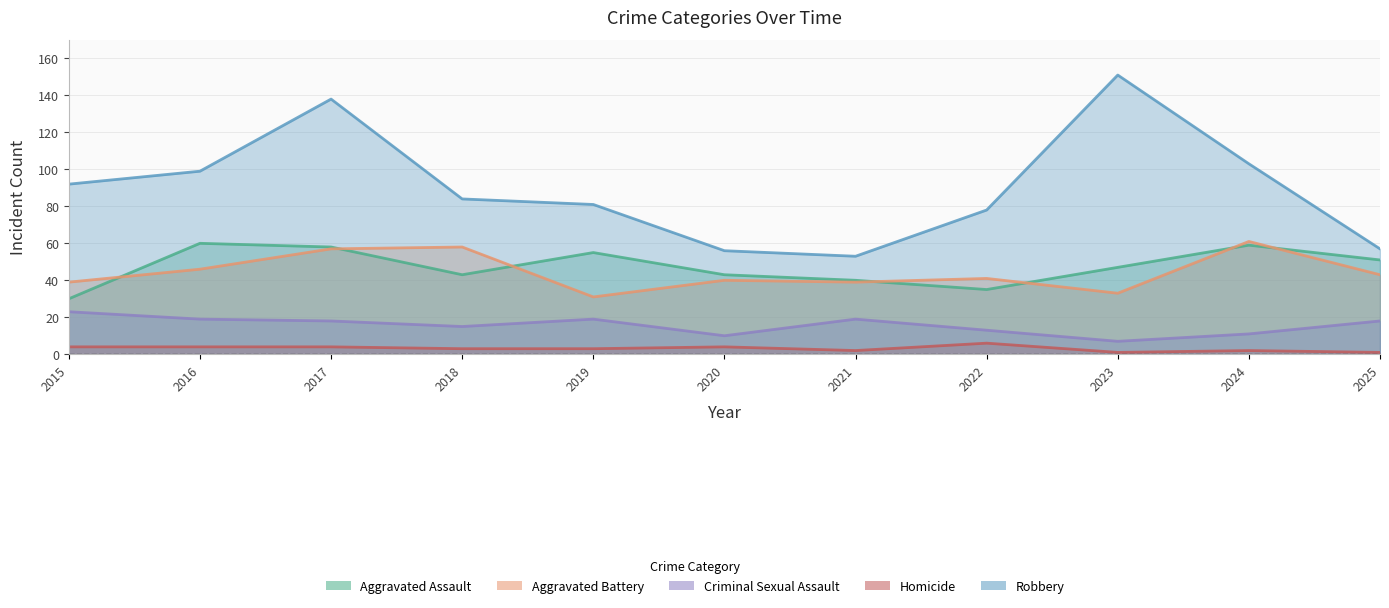

Reading left to right, list all the values displayed in this chart.

Aggravated Assault: 30	60	58	43	55	43	40	35	47	59	51
Aggravated Battery: 39	46	57	58	31	40	39	41	33	61	43
Criminal Sexual Assault: 23	19	18	15	19	10	19	13	7	11	18
Homicide: 4	4	4	3	3	4	2	6	1	2	1
Robbery: 92	99	138	84	81	56	53	78	151	103	57